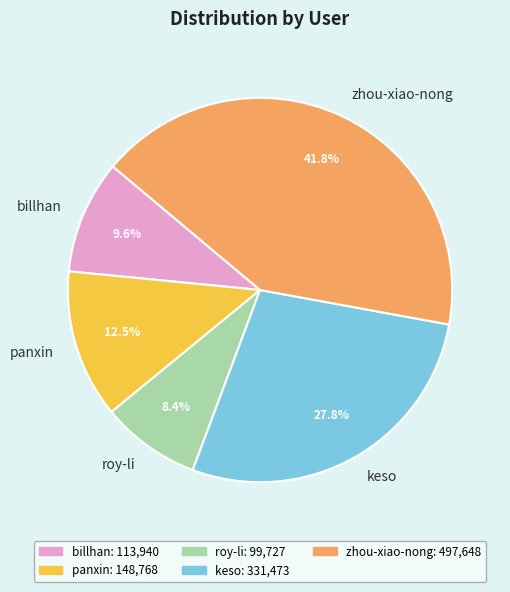

True or false: keso accounts for 18% of the total.

False